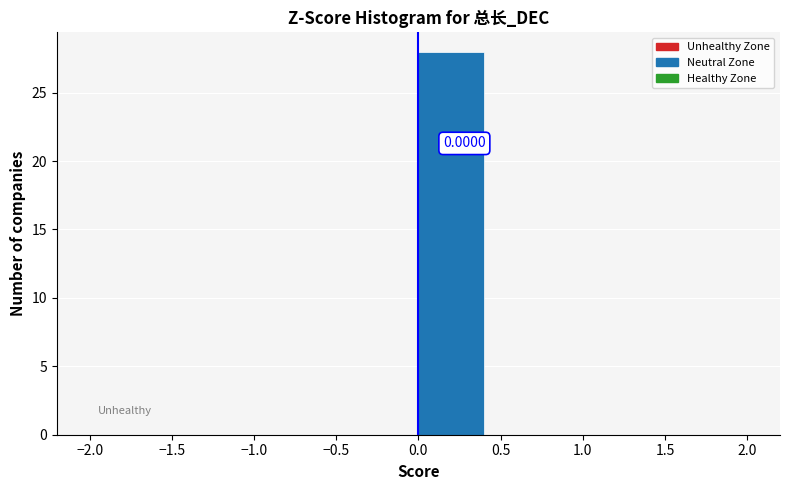

Which range on the x-axis has the tallest bar?

0.0 to 0.4